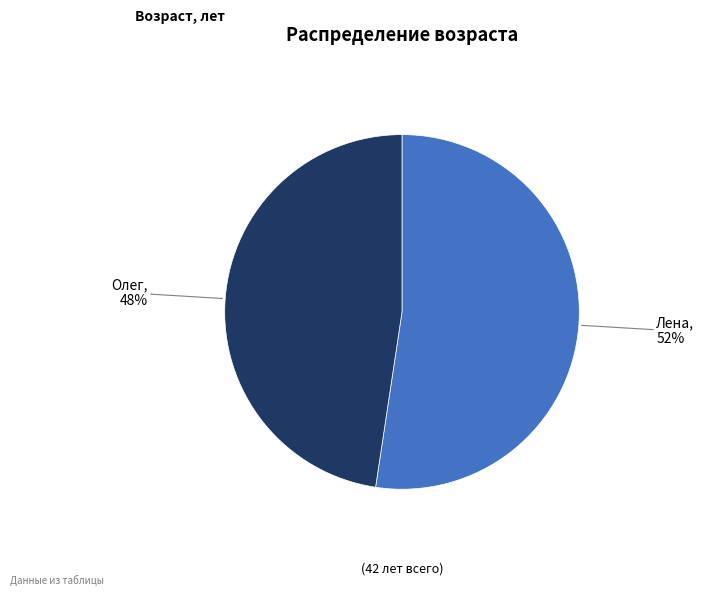

To the nearest percent, what is the average slice percentage?

50%